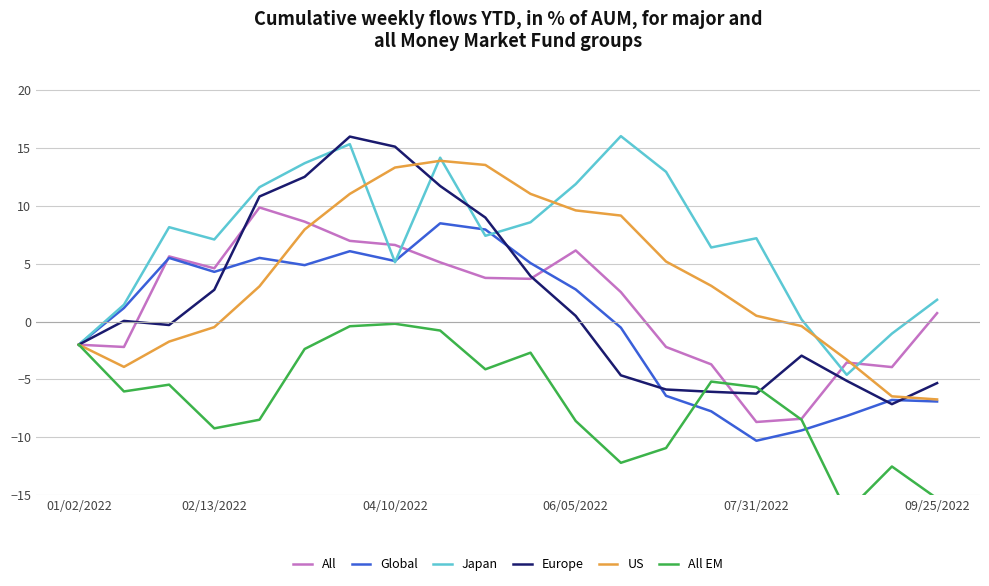

What is the highest value of the US series?

13.9